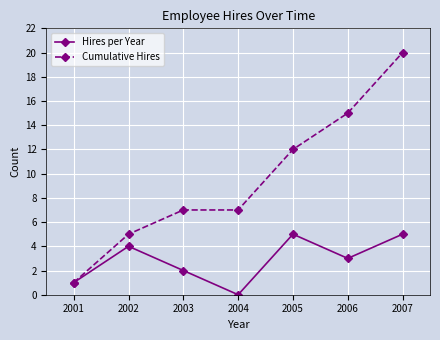

True or false: Hires per Year has a value of 3 at 2003.

False